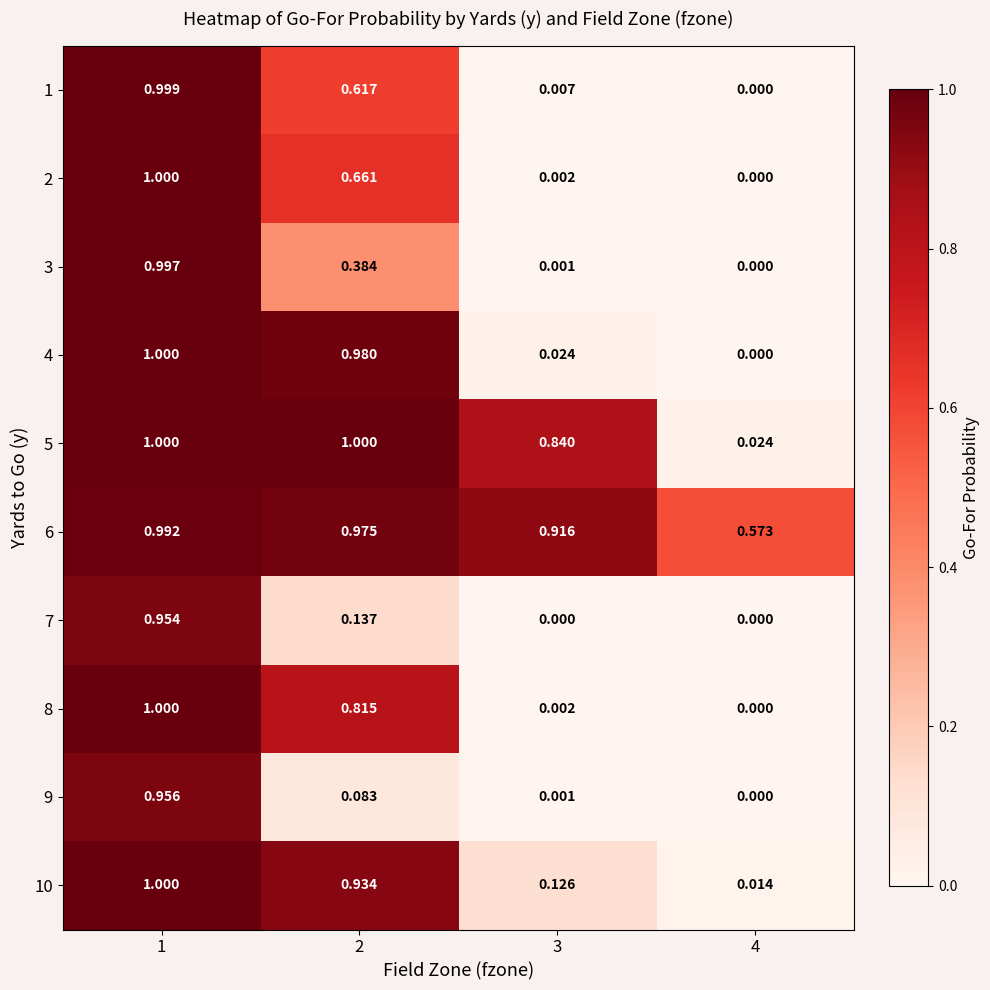

How many series are shown in this chart?

10